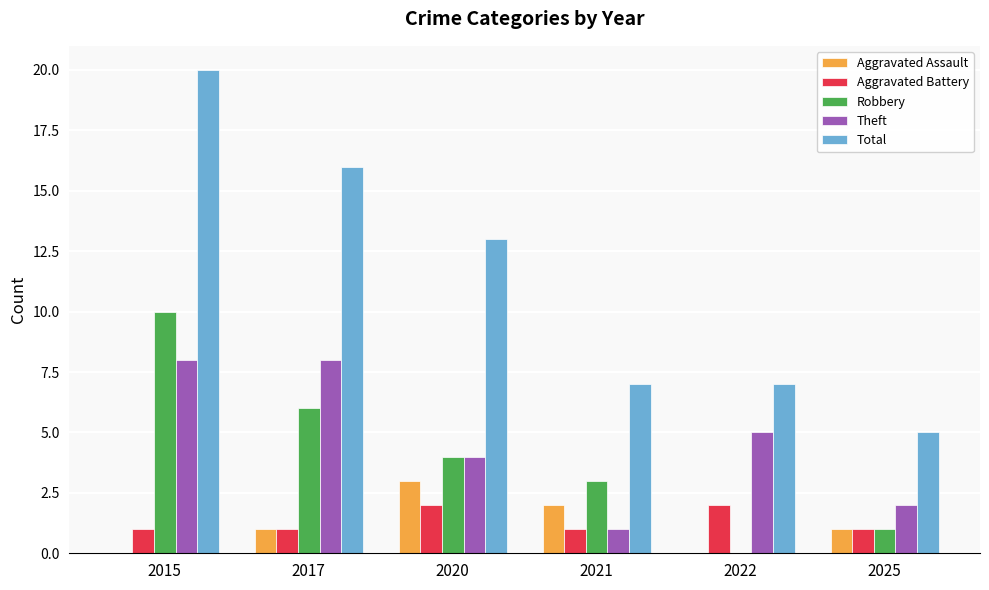

Reading left to right, list all the values displayed in this chart.

Aggravated Assault: 2015=0	2017=1	2020=3	2021=2	2022=0	2025=1
Aggravated Battery: 2015=1	2017=1	2020=2	2021=1	2022=2	2025=1
Robbery: 2015=10	2017=6	2020=4	2021=3	2022=0	2025=1
Theft: 2015=8	2017=8	2020=4	2021=1	2022=5	2025=2
Total: 2015=20	2017=16	2020=13	2021=7	2022=7	2025=5